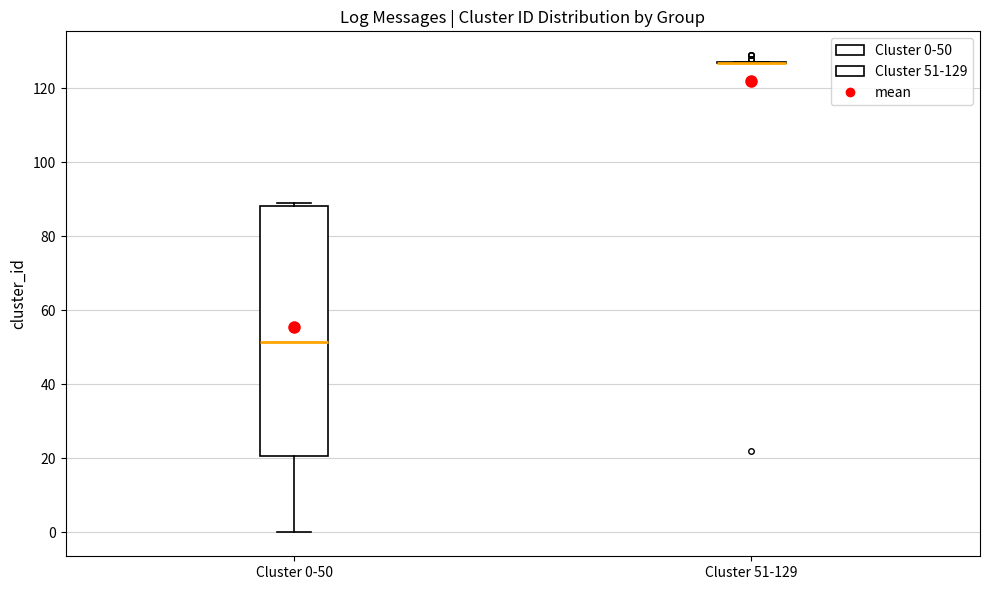

Reading left to right, read every box against the y-axis: the position of its median line, the range the box covers, and the ends of its whiskers. The values are not printed on the chart, so give them approximately, as read against the axis.

Cluster 0-50: median 52, box 20 to 88, whiskers 0 to 90
Cluster 51-129: box collapsed to a line at 128, whiskers 128 to 128